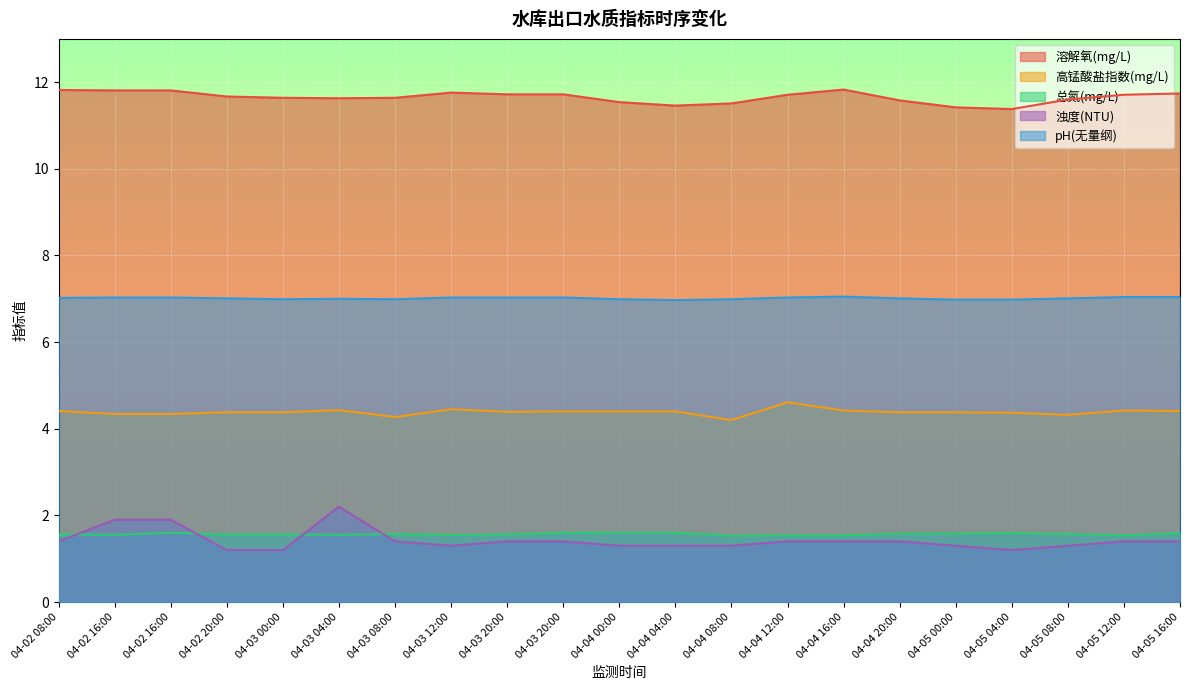

Reading right to left, list all the values displayed in this chart.

溶解氧(mg/L): 11.7	11.7	11.6	11.4	11.4	11.6	11.8	11.7	11.5	11.5	11.5	11.7	11.7	11.8	11.6	11.6	11.6	11.7	11.8	11.8	11.8
高锰酸盐指数(mg/L): 4.4	4.4	4.3	4.4	4.4	4.4	4.4	4.6	4.2	4.4	4.4	4.4	4.4	4.5	4.3	4.4	4.4	4.4	4.3	4.3	4.4
总氮(mg/L): 1.6	1.5	1.6	1.6	1.6	1.6	1.5	1.5	1.5	1.6	1.6	1.6	1.6	1.6	1.6	1.6	1.6	1.6	1.6	1.6	1.6
浊度(NTU): 1.4	1.4	1.3	1.2	1.3	1.4	1.4	1.4	1.3	1.3	1.3	1.4	1.4	1.3	1.4	2.2	1.2	1.2	1.9	1.9	1.4
pH(无量纲): 7.0	7.0	7.0	7.0	7.0	7.0	7.0	7.0	7.0	7.0	7.0	7.0	7.0	7.0	7.0	7.0	7.0	7.0	7.0	7.0	7.0